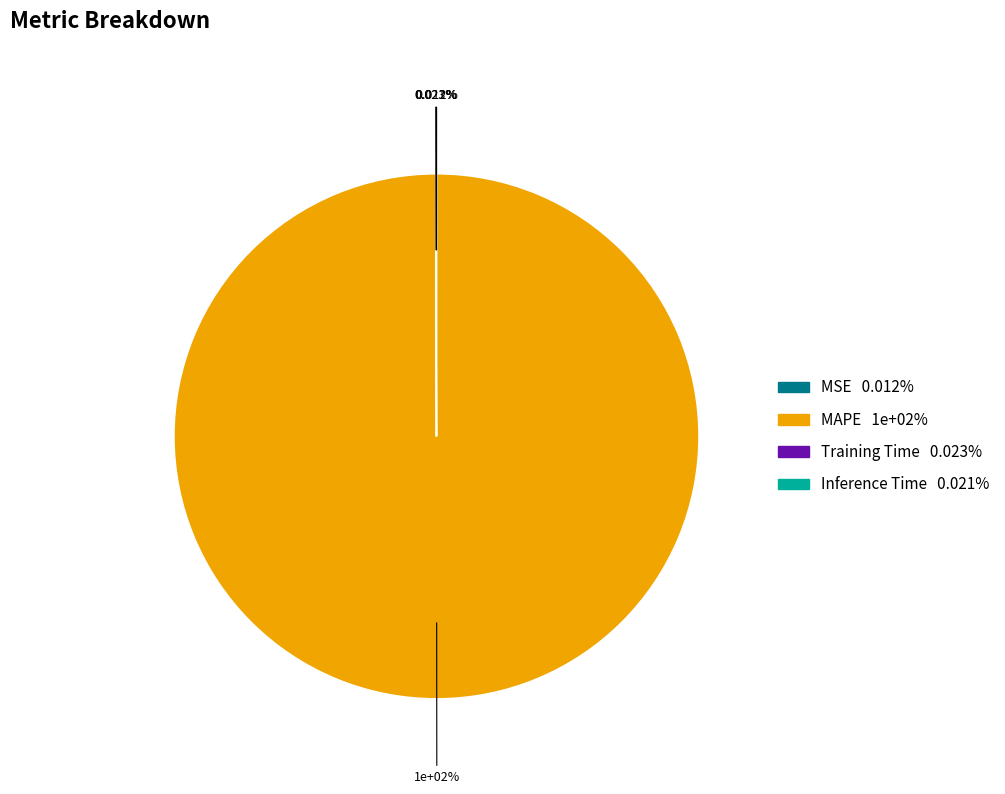

The MSE slice represents 0% of the pie. True or false?

True